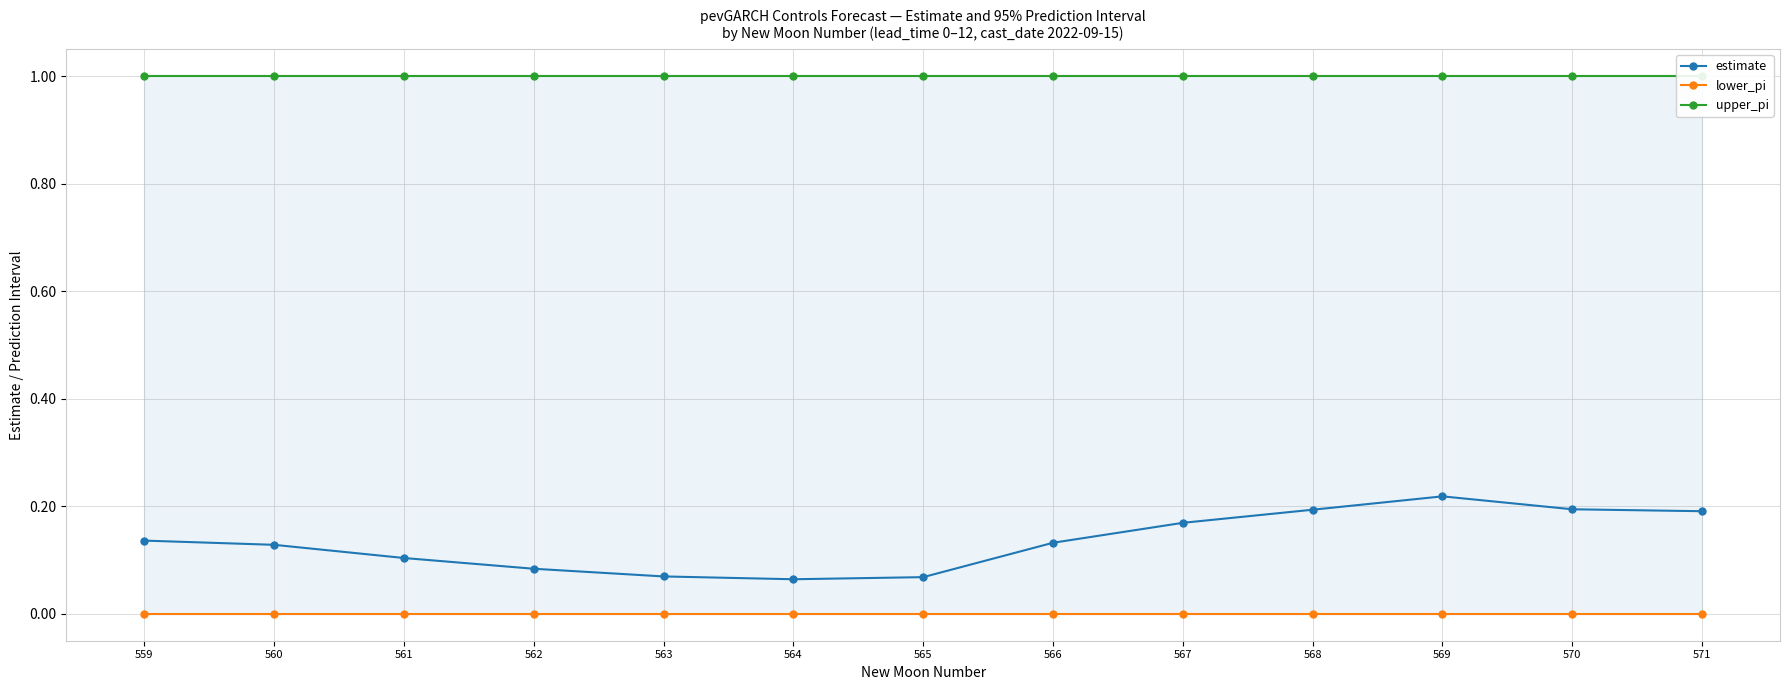

What is the value of the upper_pi point at the 10th from the left?

1.0